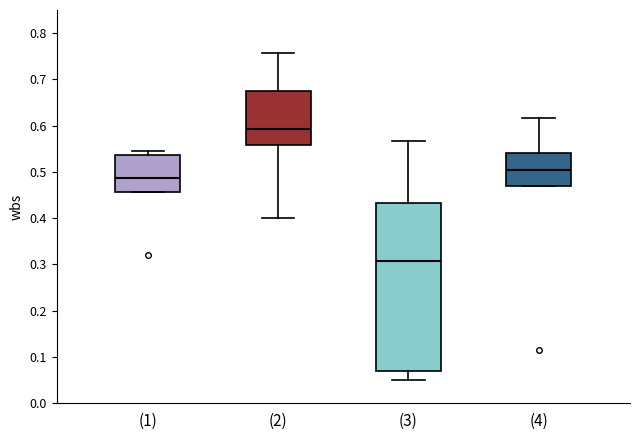

Which box is the tallest, from its lower edge to its upper edge?

(3)